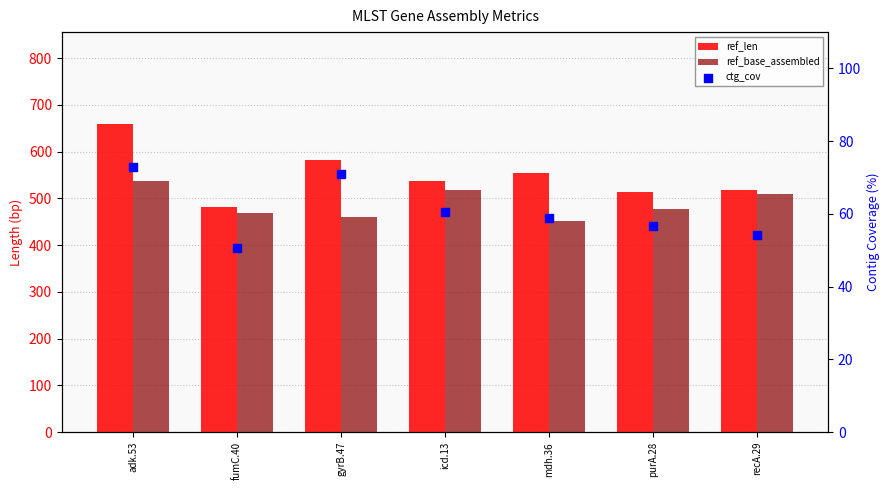

At how many categories does at least one series exceed 436?

7